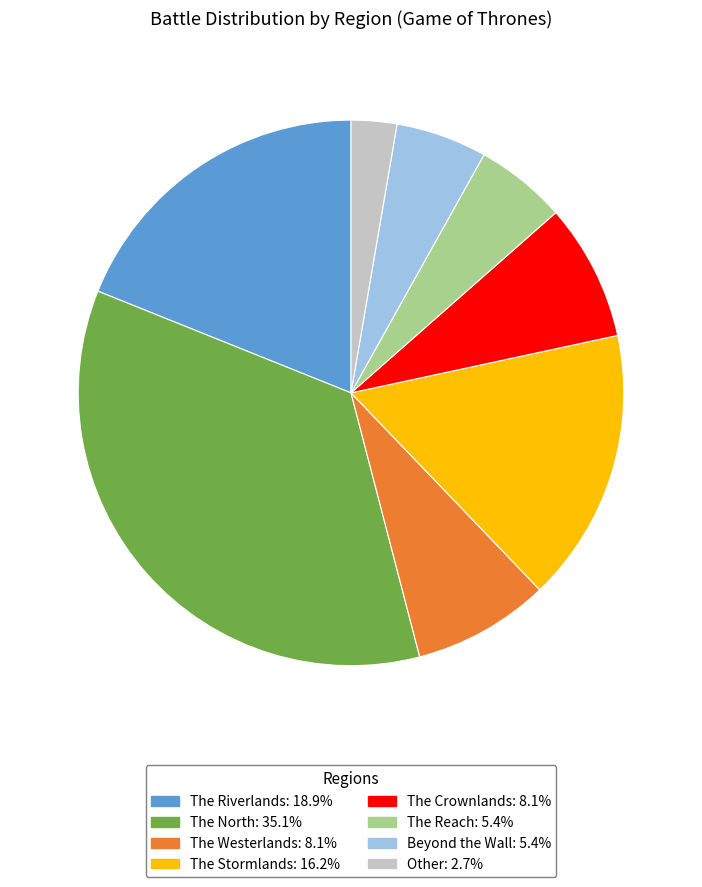

Combined, do The Riverlands and Other account for over 50%?

No